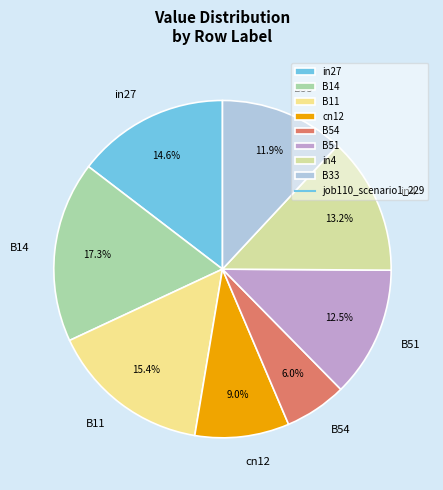

How many segments does this pie chart have?

8